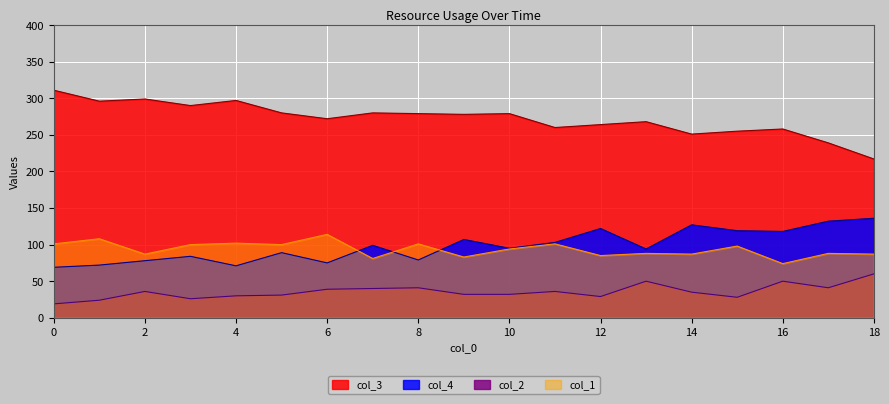

What is the value of the col_1 point at the 17th from the left?

74